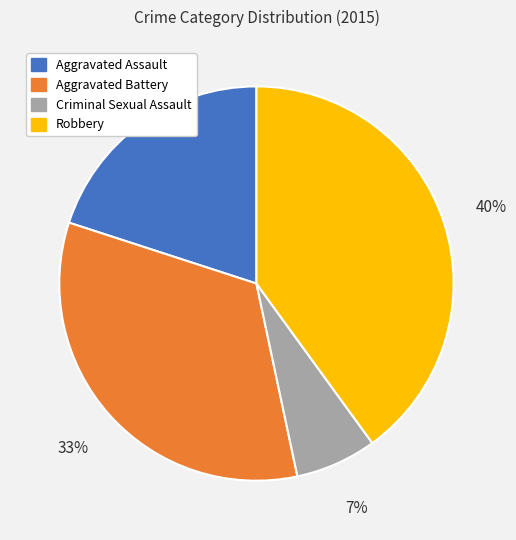

Is Criminal Sexual Assault the majority of the pie?

No